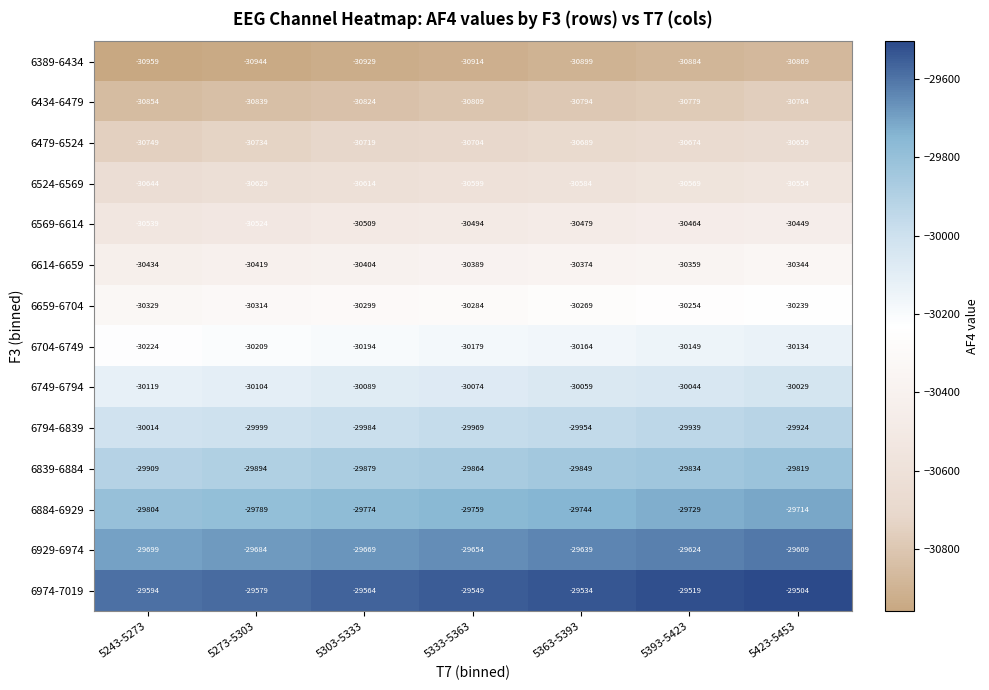

What is the difference between the 6389-6434 values at 5303-5333 and 5393-5423?

45